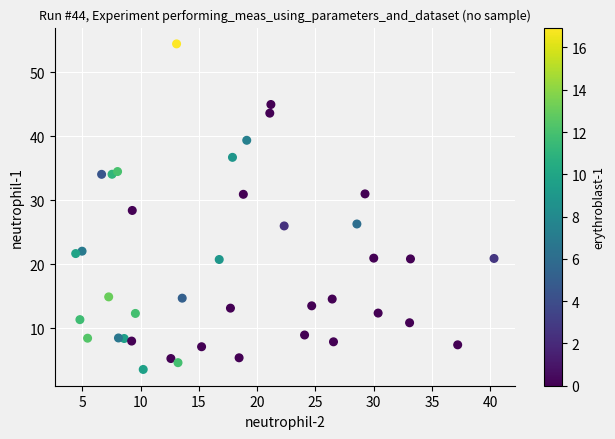

What is the range of X values (max minus min)?

35.9